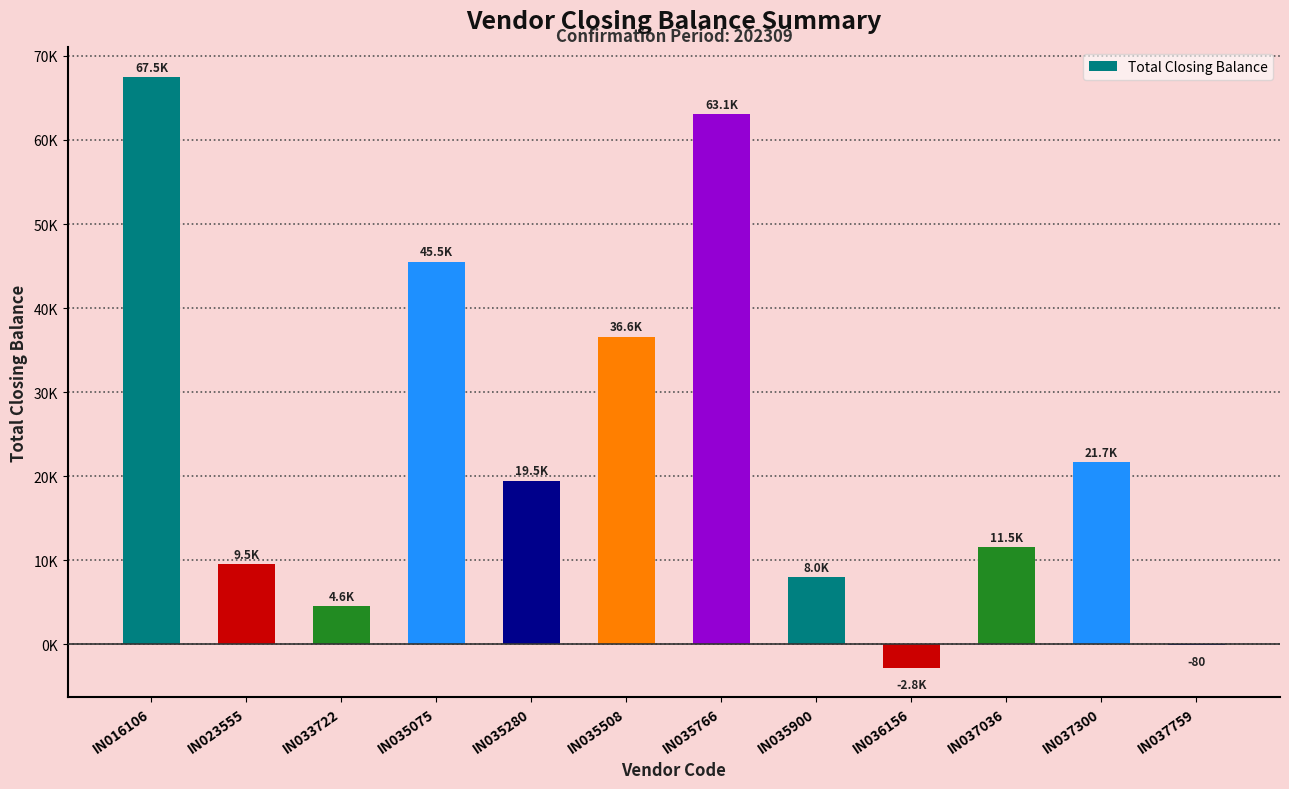

How many bars are there in total?

12